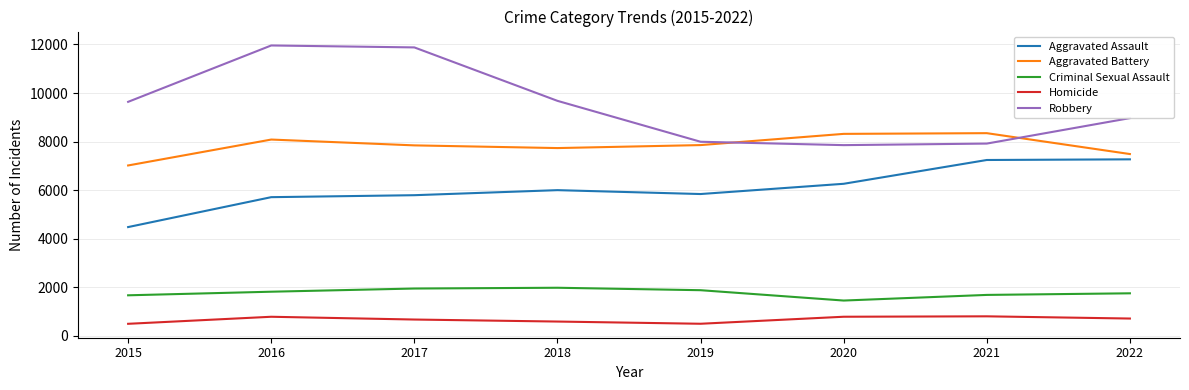

What is the maximum value shown in the chart?

11960